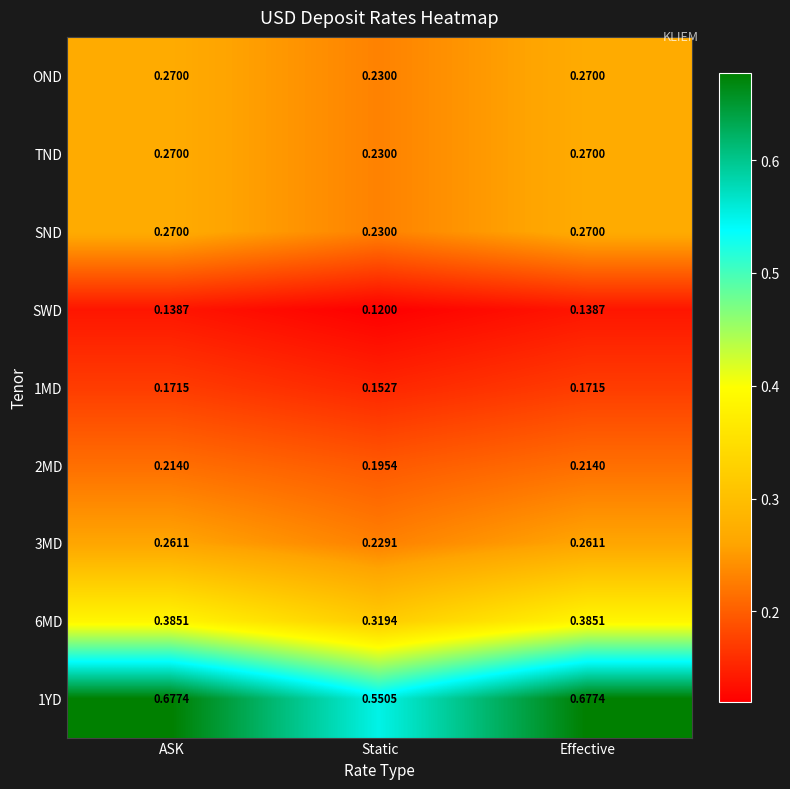

Which label corresponds to the smallest value in the chart?

Static